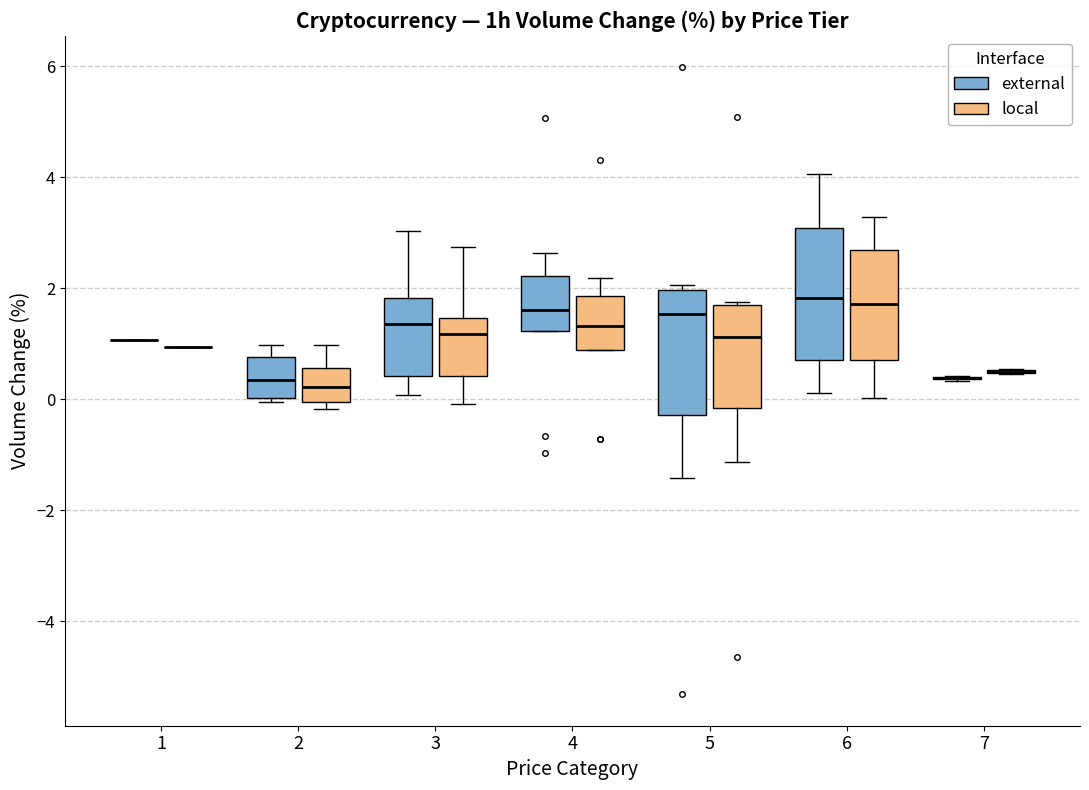

Where does the upper whisker of the box for 6 (local) end on the y-axis? The values are not printed on the chart, so give them approximately, as read against the axis.

3.4